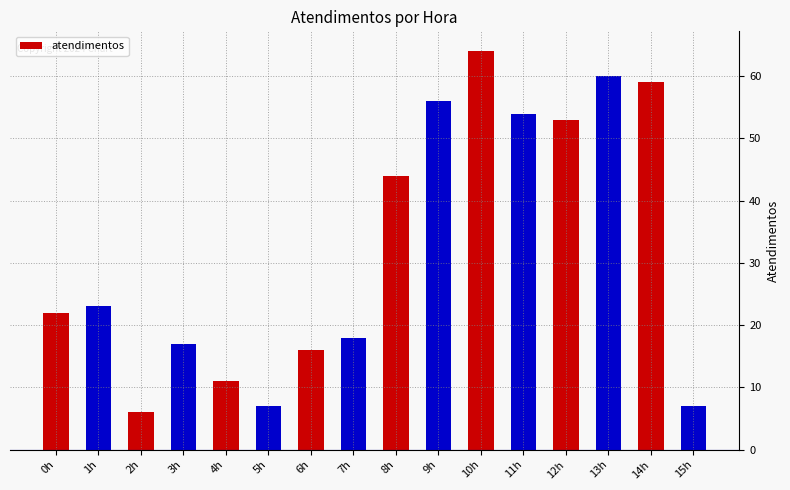

Between 14h and 9h, which is larger?

14h